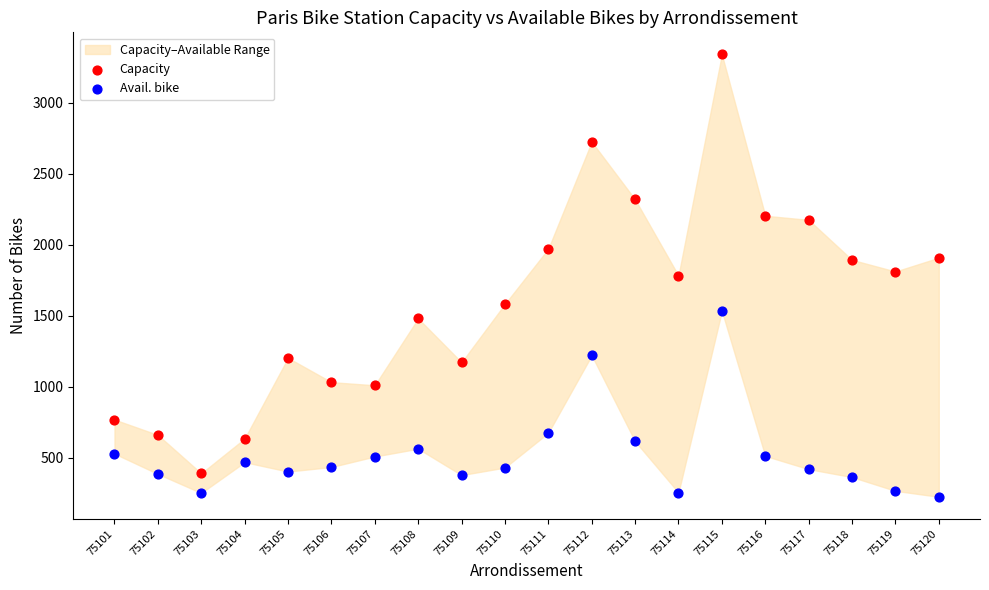

Across all data points, what is the range of Y values (max minus min)?

3118